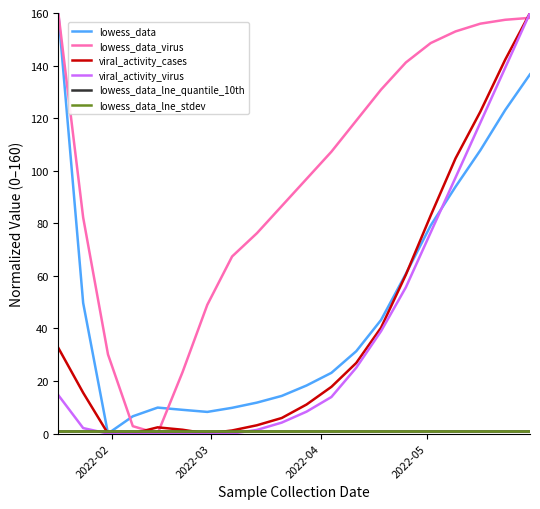

Does the chart have visible grid lines?

No